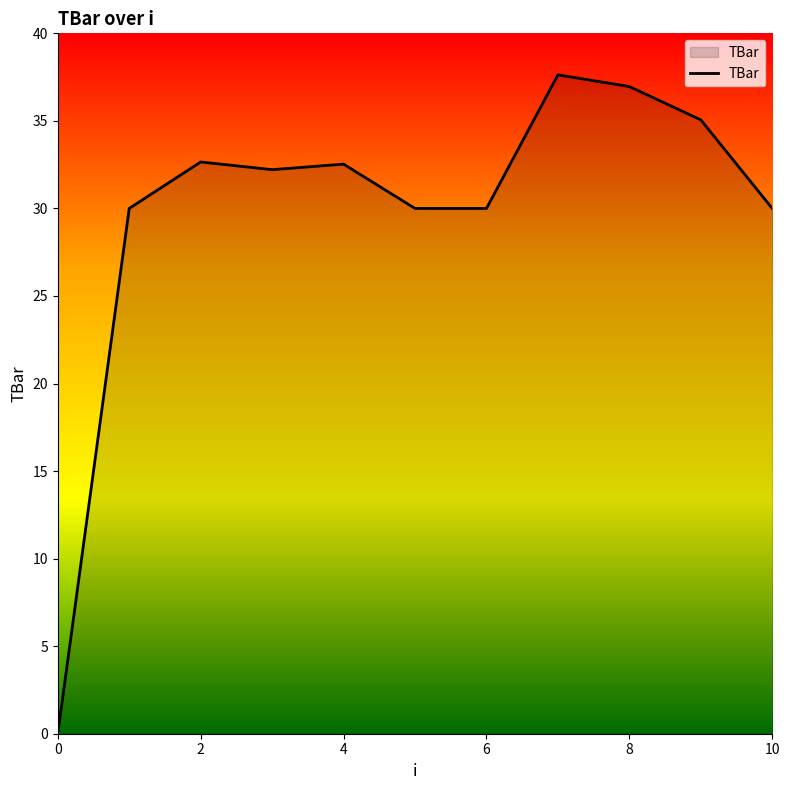

What is the maximum value shown in the chart?

37.6